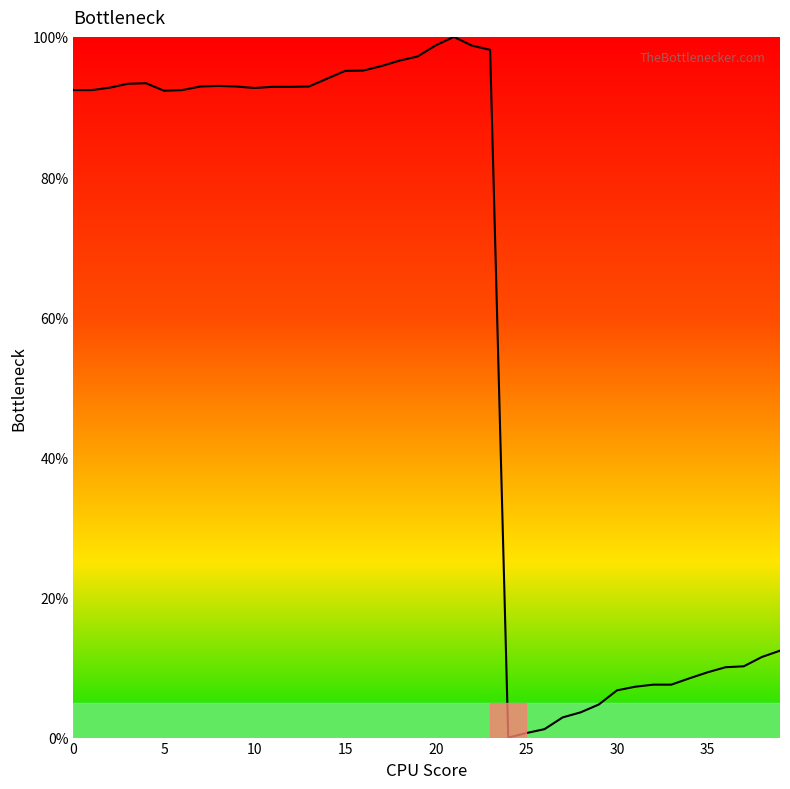

How many categories are shown in the chart?

40